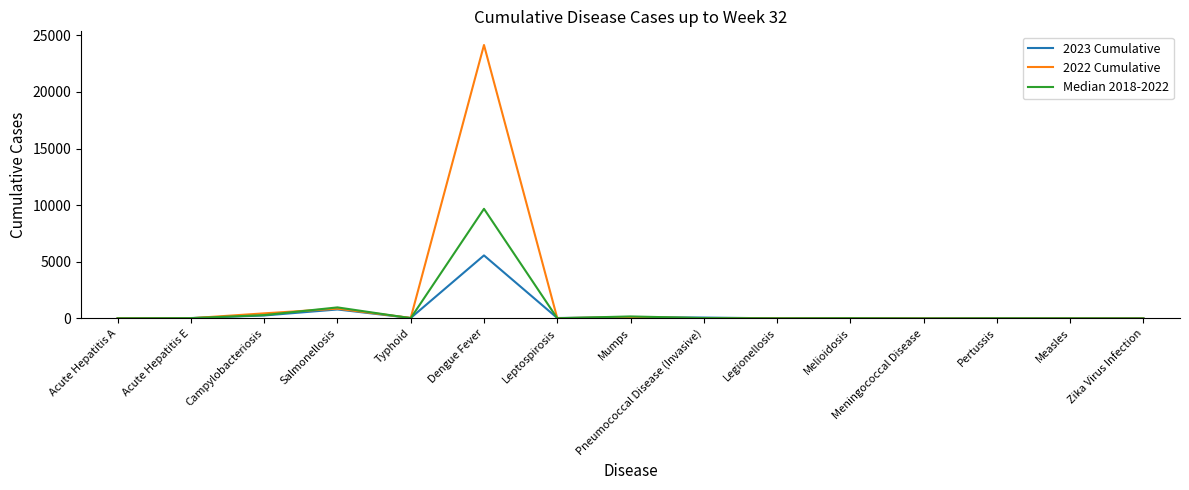

Does the chart display data point markers on the line(s)?

No